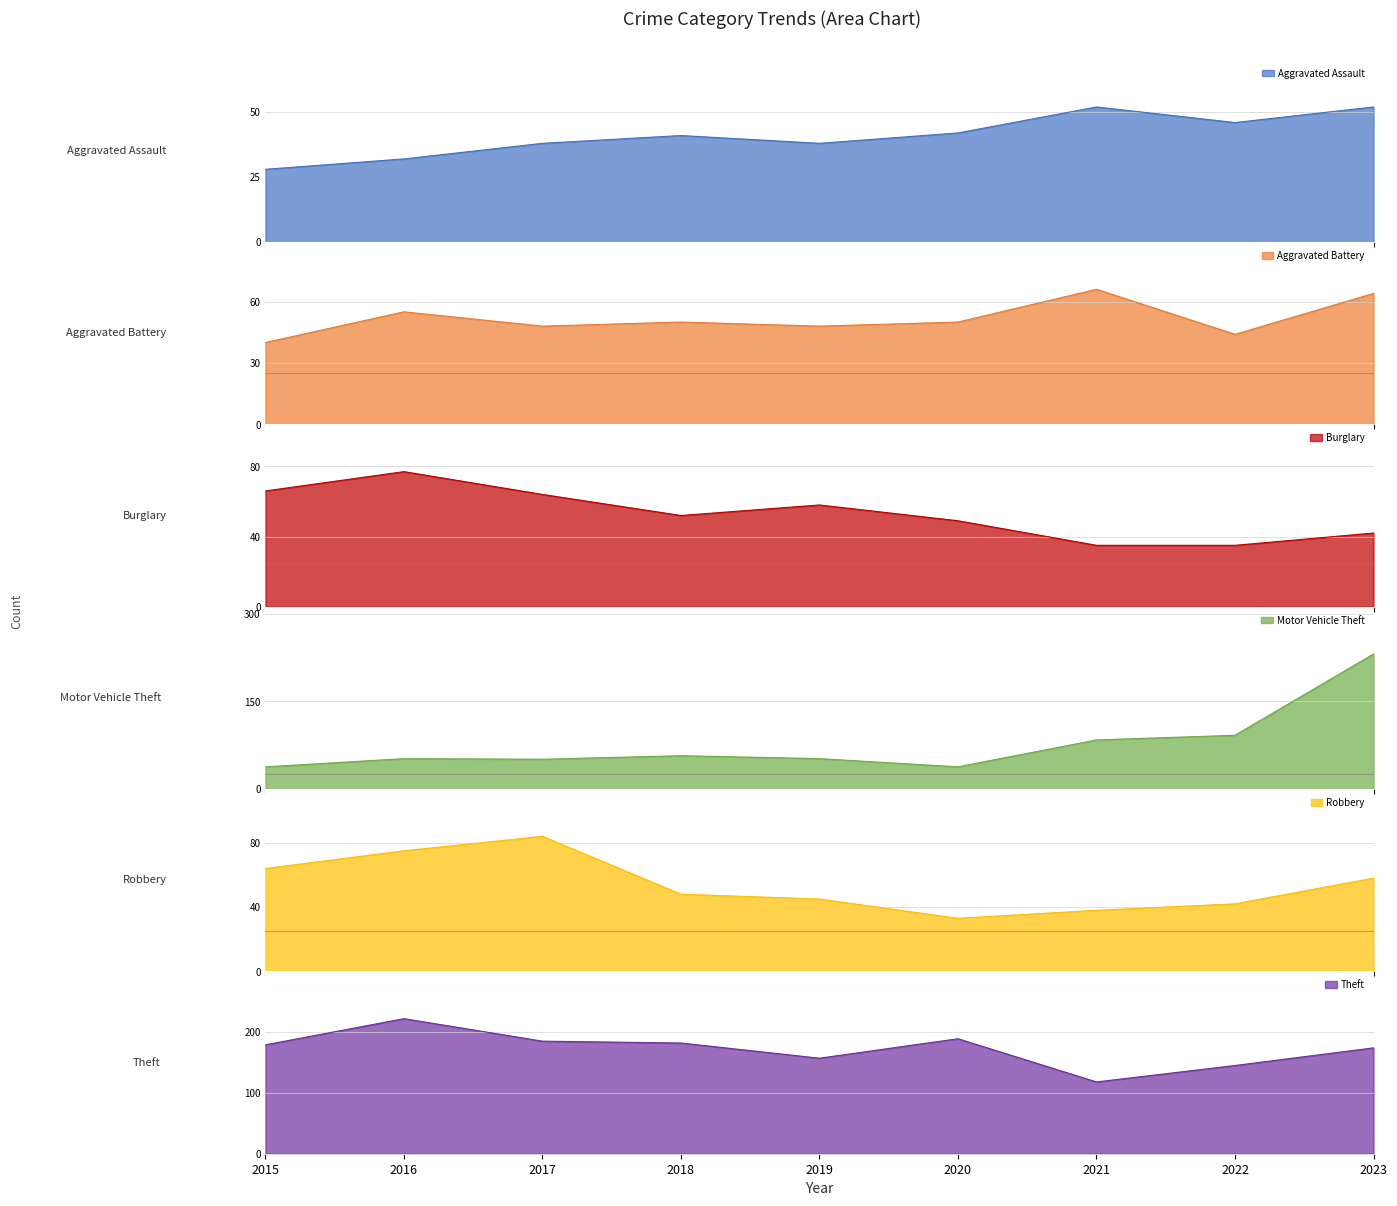

Which series has the largest total across all categories?

Theft